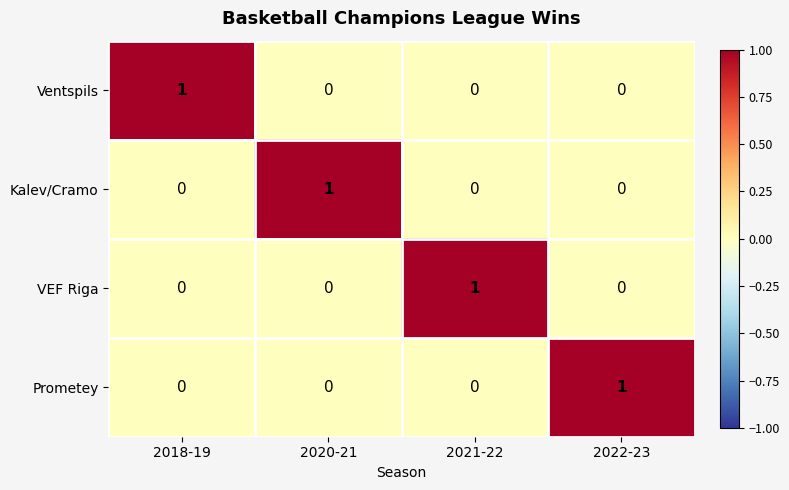

Reading left to right, list all the values displayed in this chart.

Ventspils: 1	0	0	0
Kalev/Cramo: 0	1	0	0
VEF Riga: 0	0	1	0
Prometey: 0	0	0	1